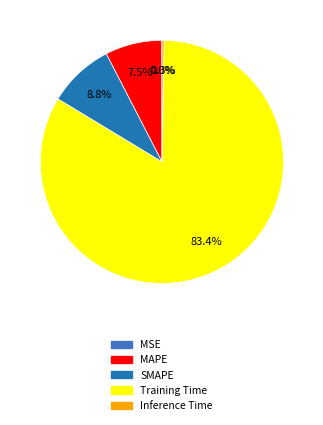

What is the largest slice in the pie chart?

Training Time